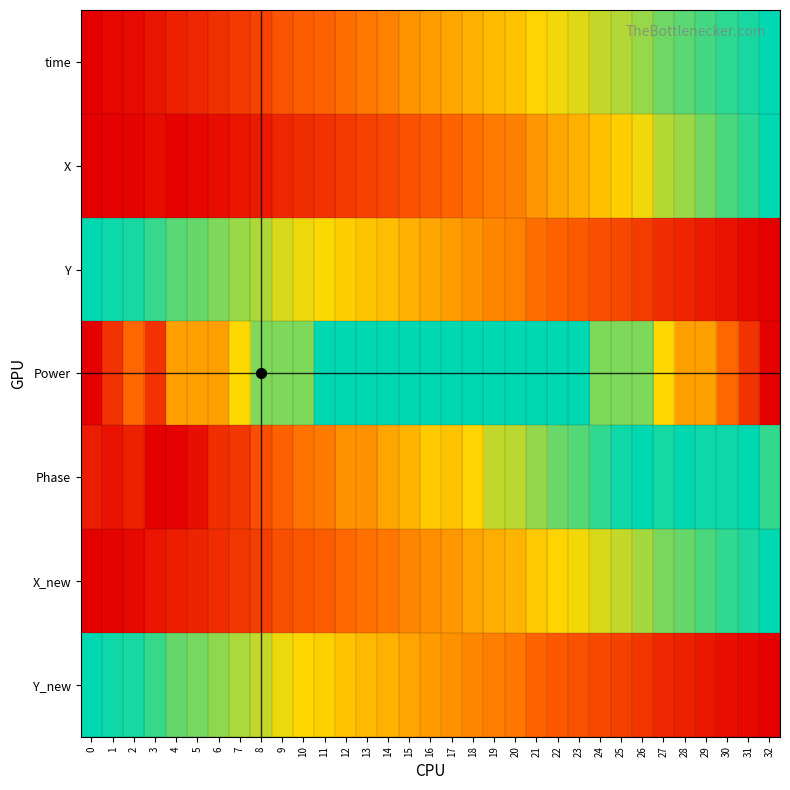

Which series has the widest spread of values?

time